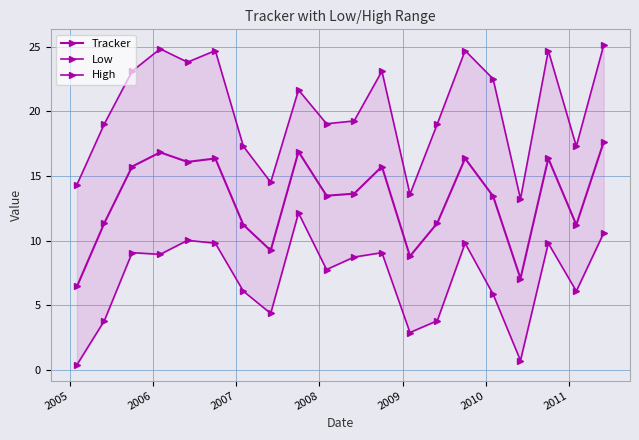

How many interior local valleys does the Tracker series have?

6